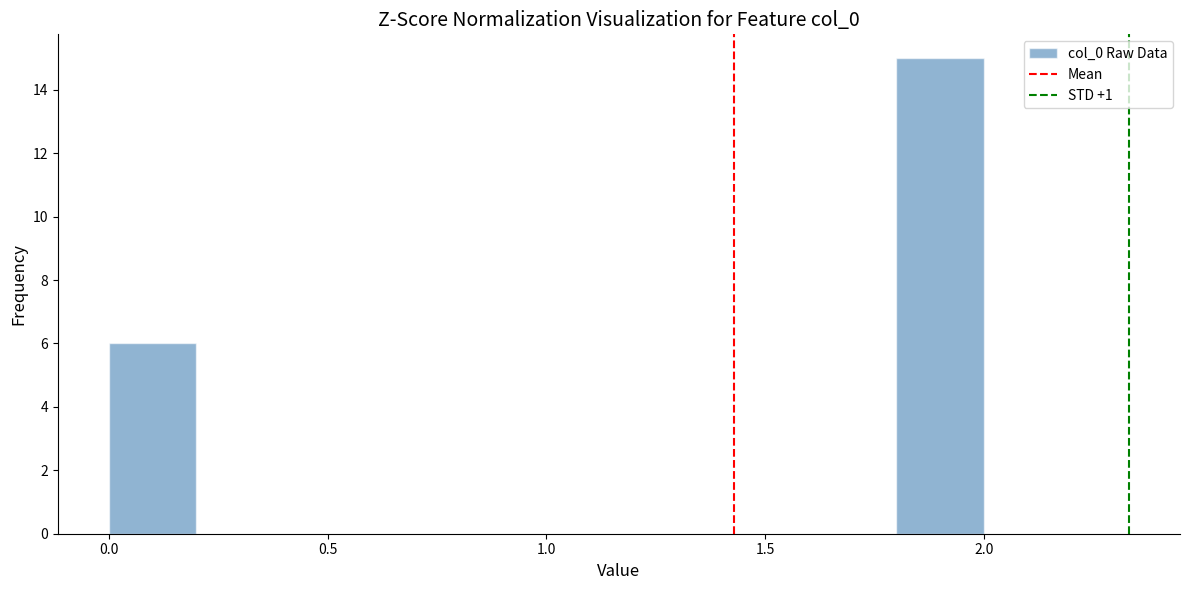

Over which range of the x-axis is the bar tallest?

1.8 to 2.0